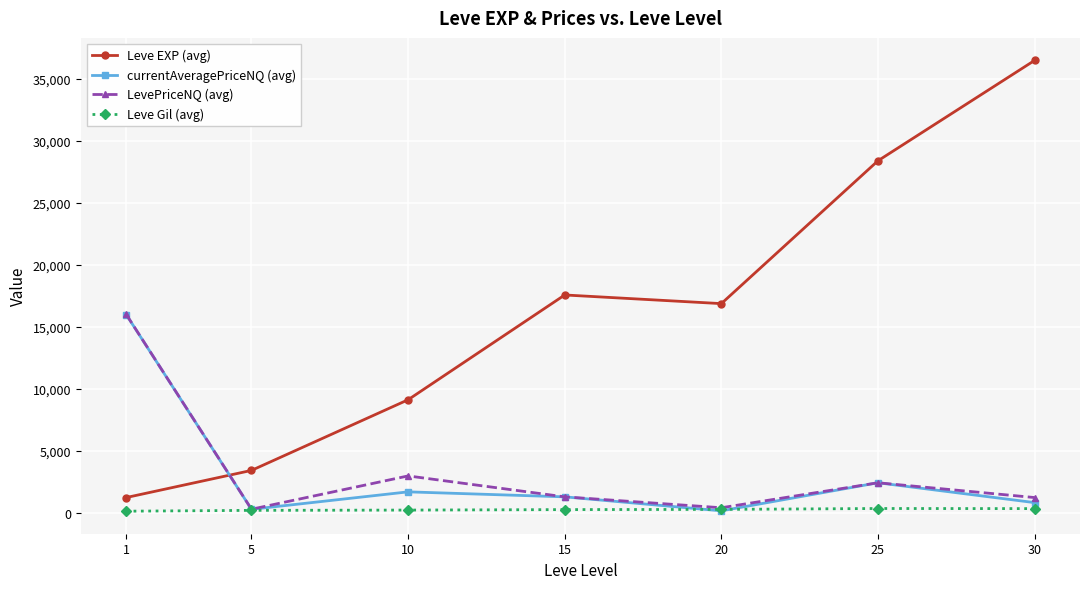

Which series changed the most between 15 and 20?

currentAveragePriceNQ (avg)